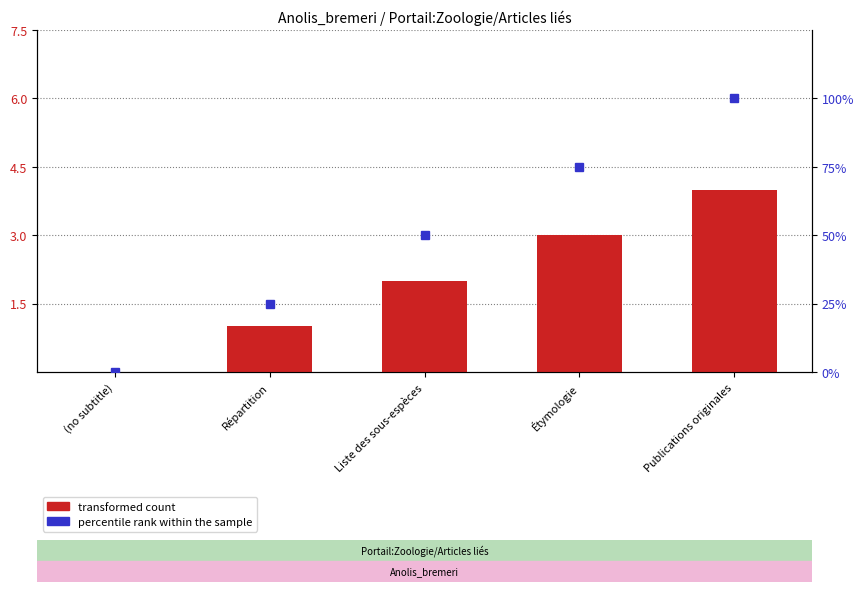

How many bars are there in each group?

2